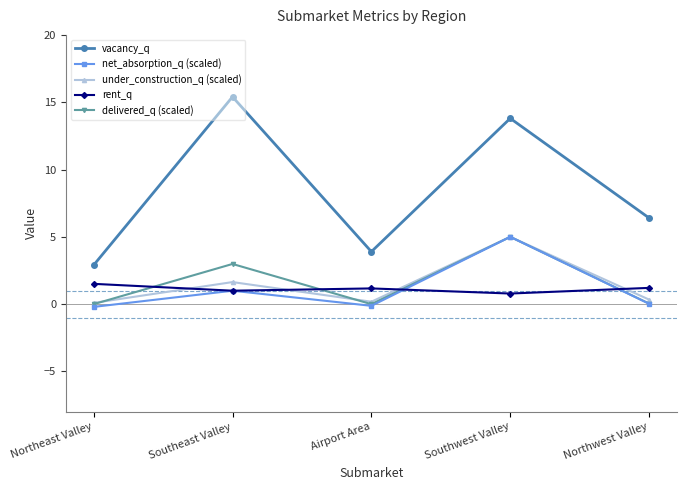

At which category is the sum across all series the highest?

Southwest Valley